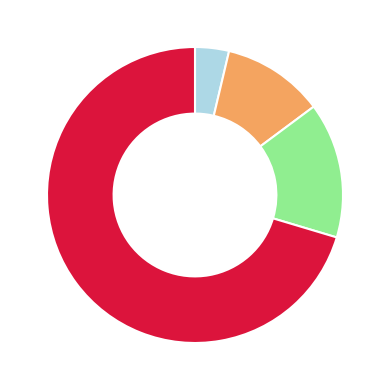

Is there any slice that represents more than half of the pie?

Yes